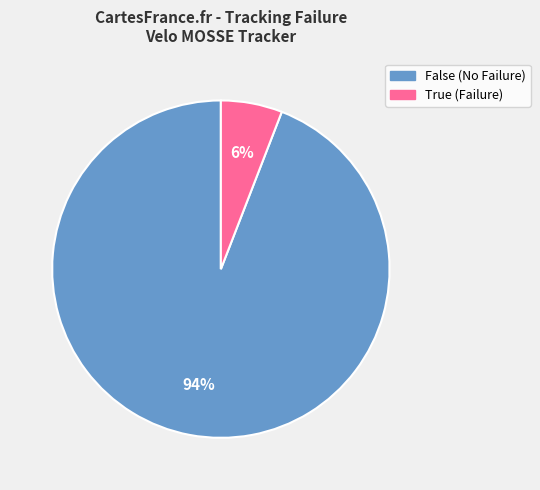

To the nearest percent, what portion does True represent?

6%